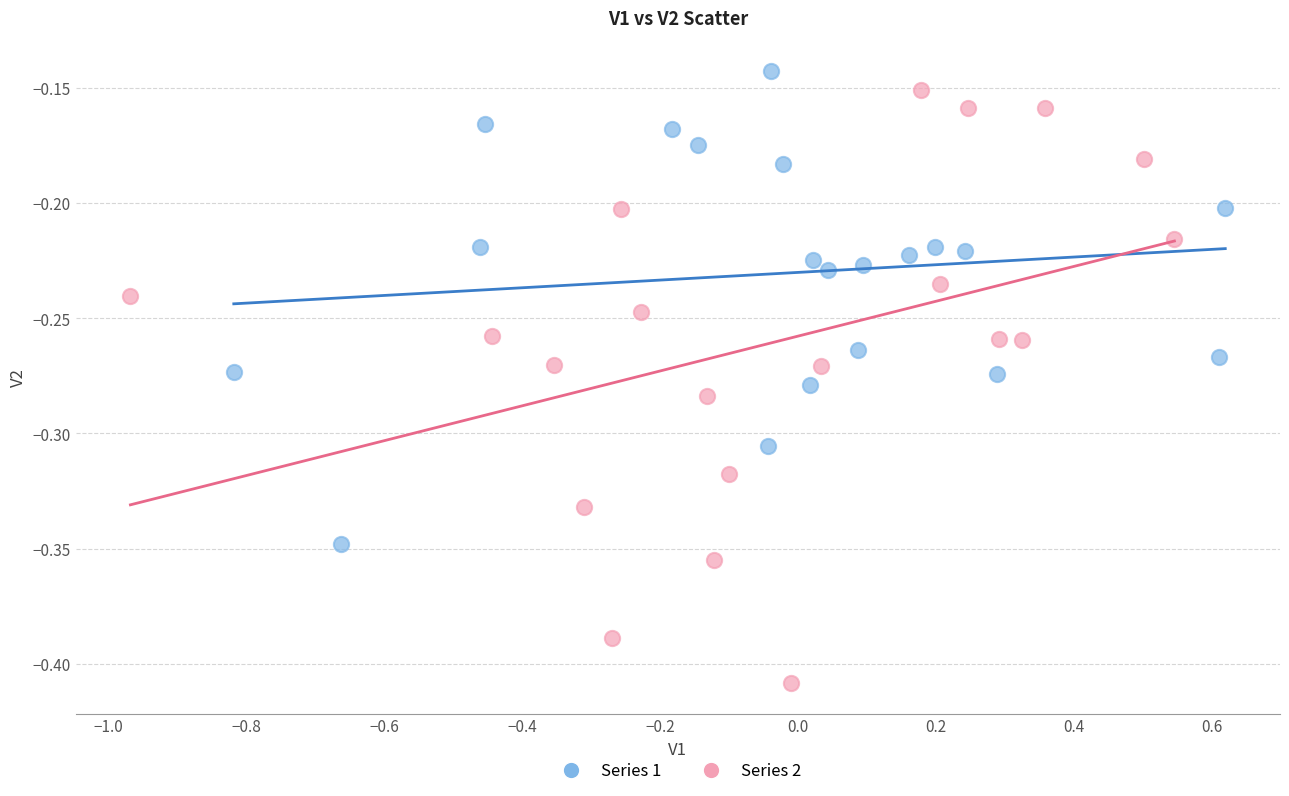

Which series has the largest Y range (max minus min)?

Series 2